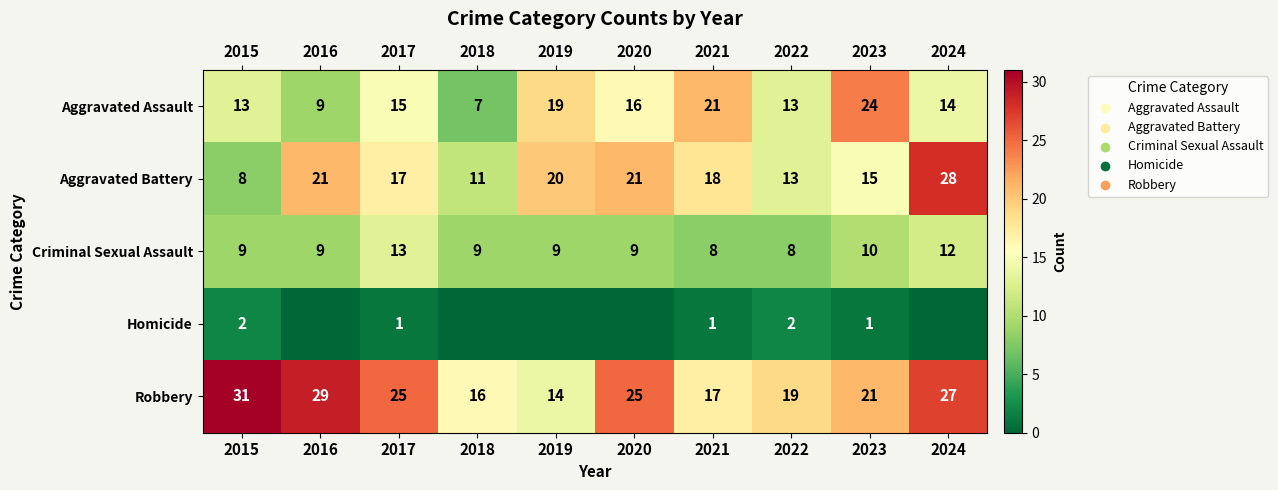

Where does the Robbery series first go above 25?

2015